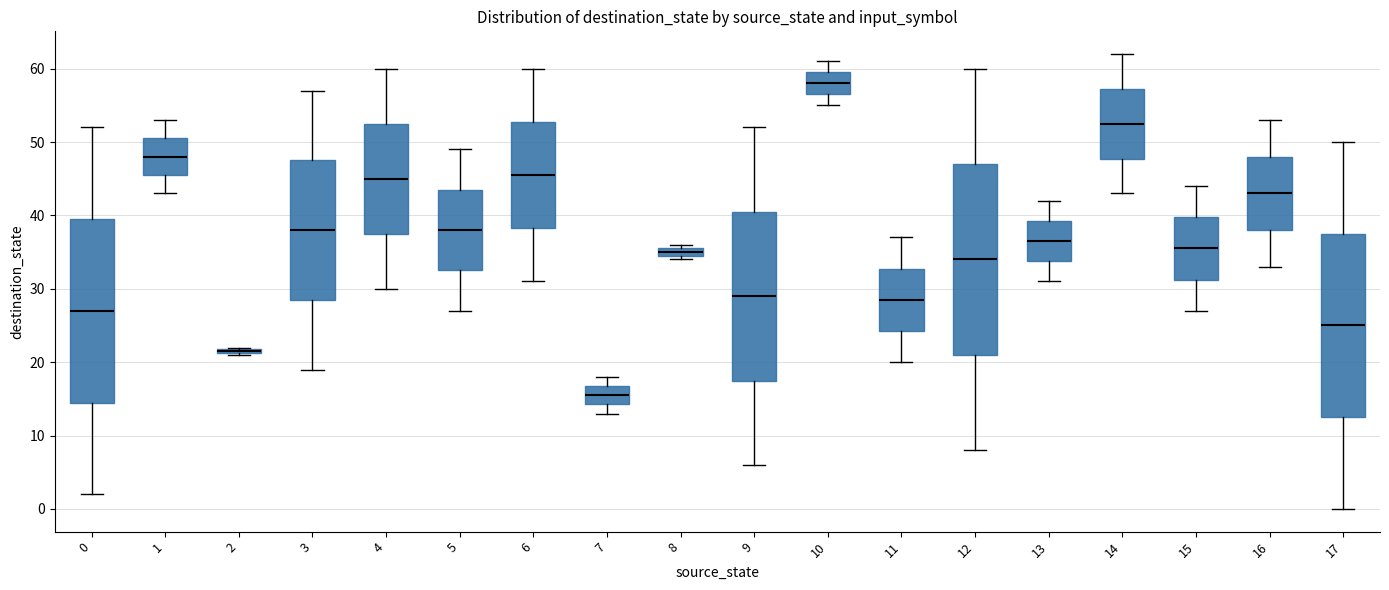

Where does the upper whisker of the box at x = 5 end on the y-axis? The values are not printed on the chart, so give them approximately, as read against the axis.

49